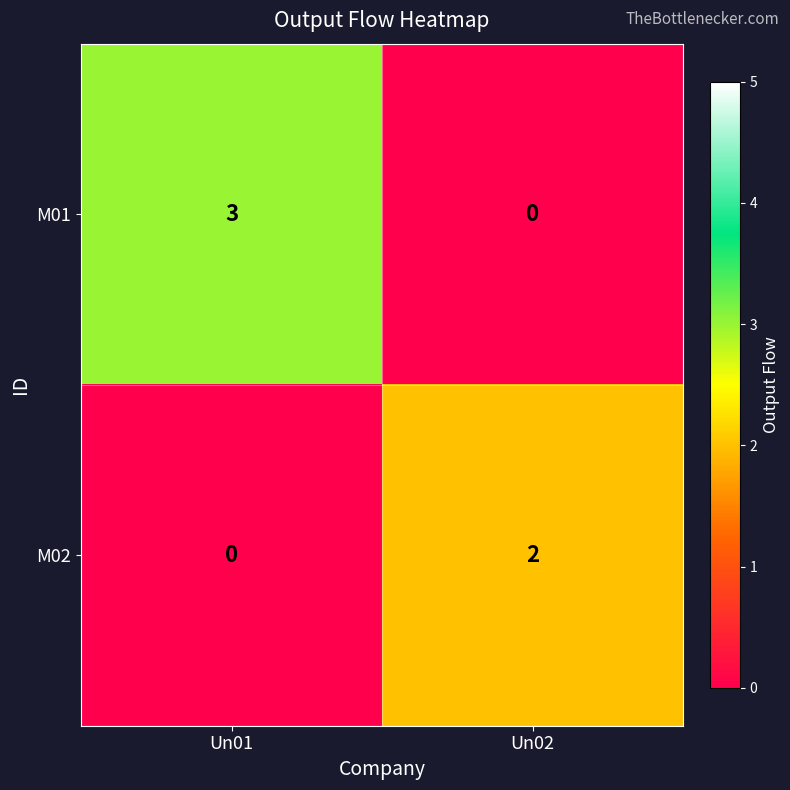

Reading left to right, extract all data points from this chart.

M01: Un01=3	Un02=0
M02: Un01=0	Un02=2